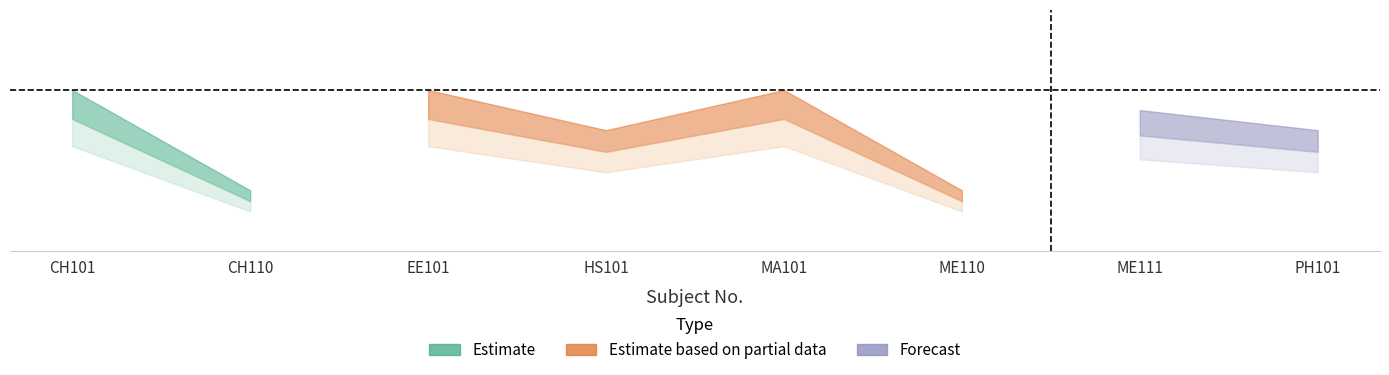

True or false: the data has more than 2 interior local peaks.

True